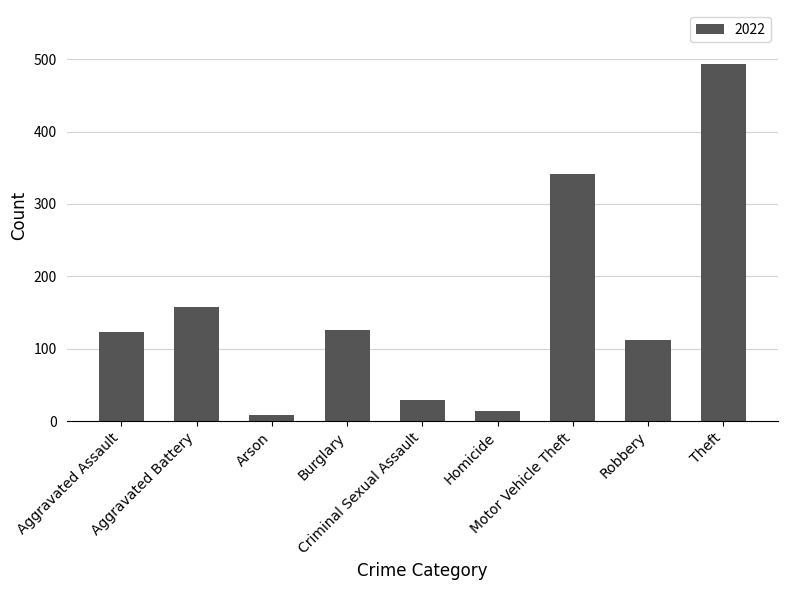

What is the change in value from Motor Vehicle Theft to Robbery?

-230